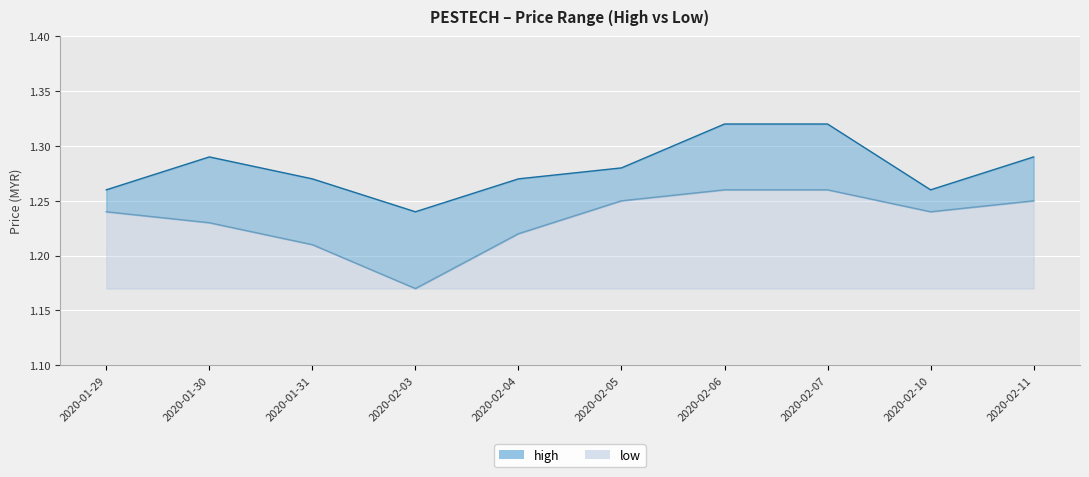

What is the value of the high point at the 4th from the left?

1.2